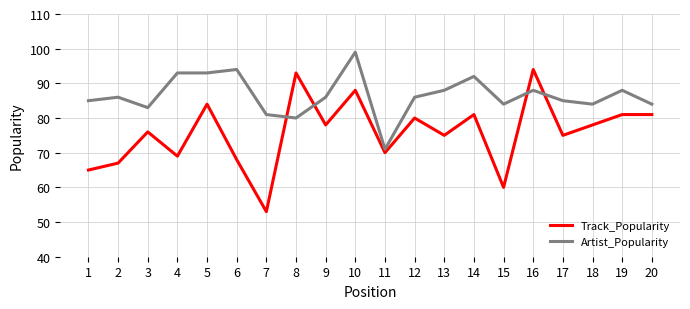

Which series ends up on top after the final intersection of Artist_Popularity and Track_Popularity?

Artist_Popularity